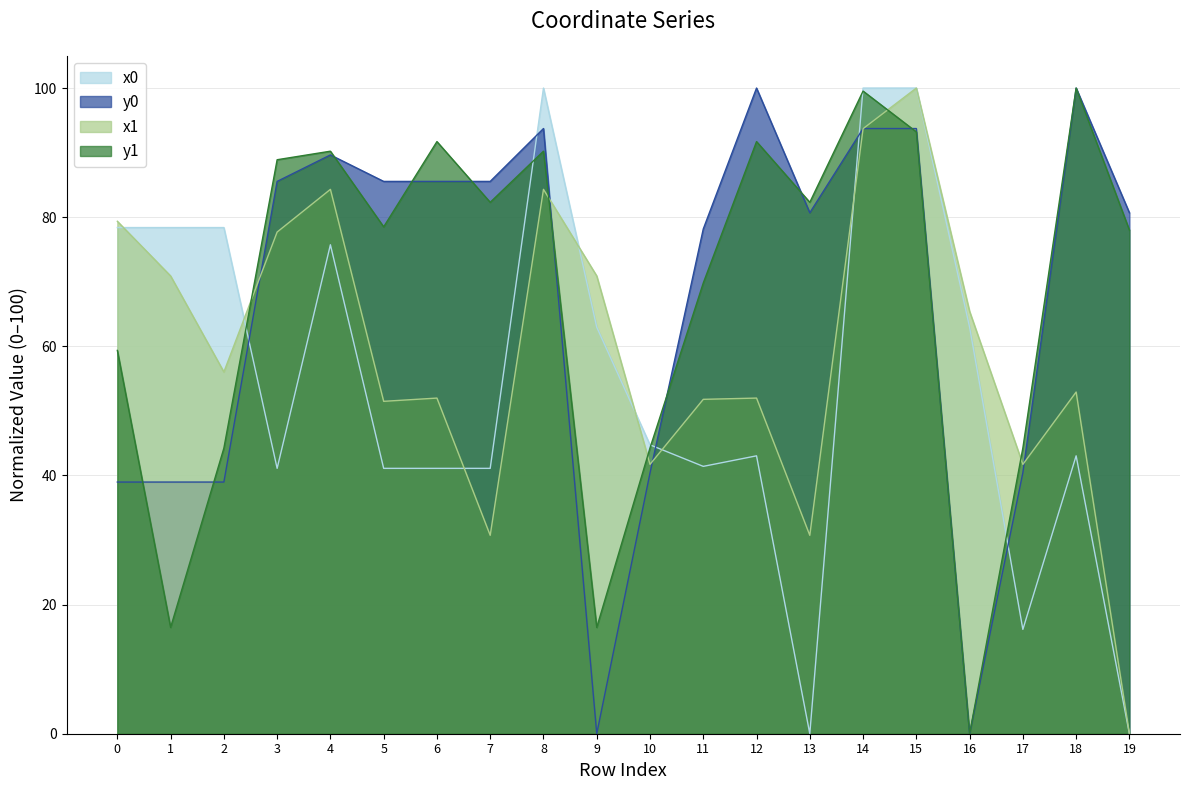

What is the sum of all y1 values?

1361.5